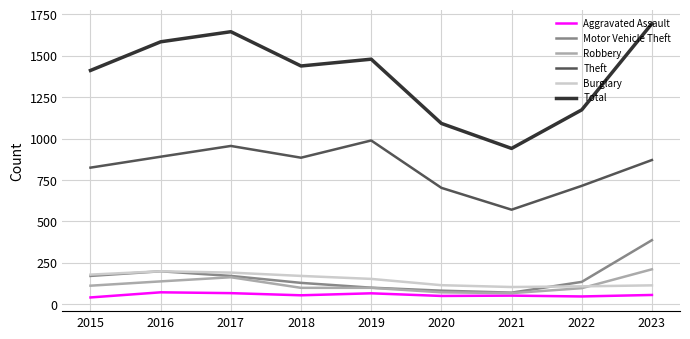

What is the sum of the Robbery values at 2016 and 2023?

349